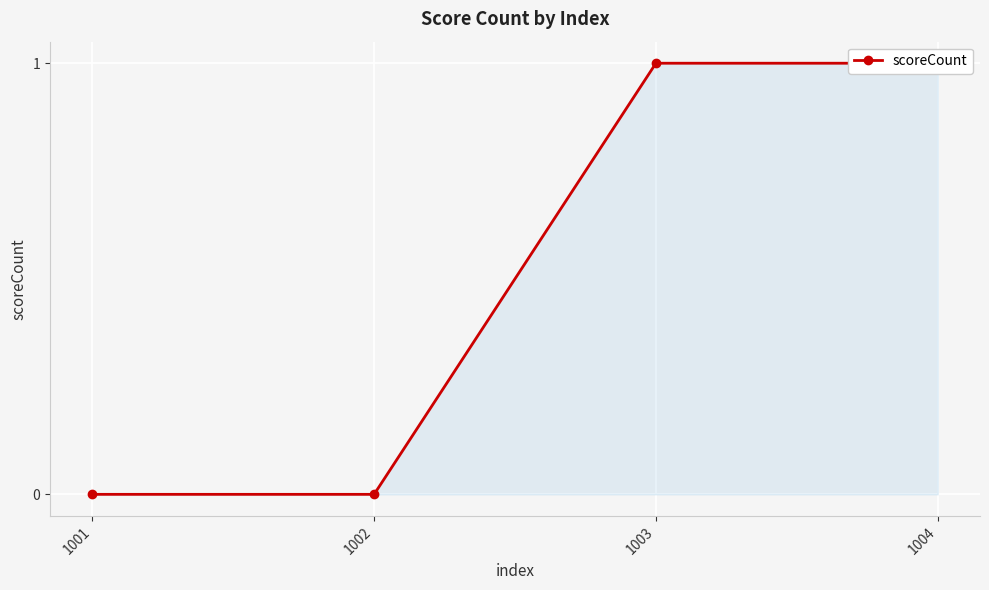

What is the change in value from 1004 to 1001?

-1